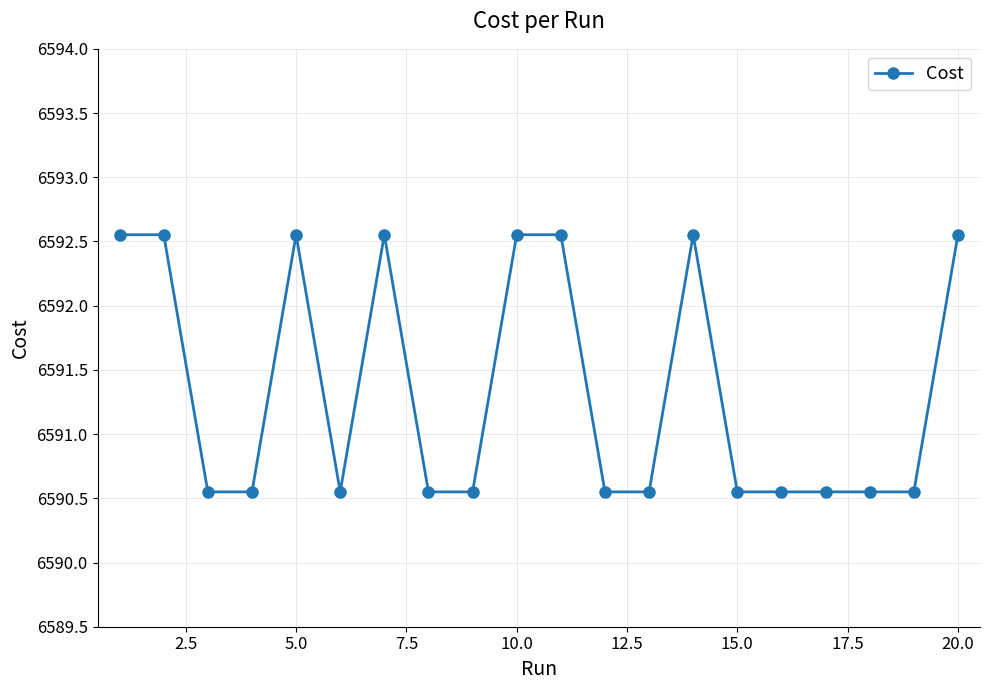

How many values are between 6590 and 6592?

12